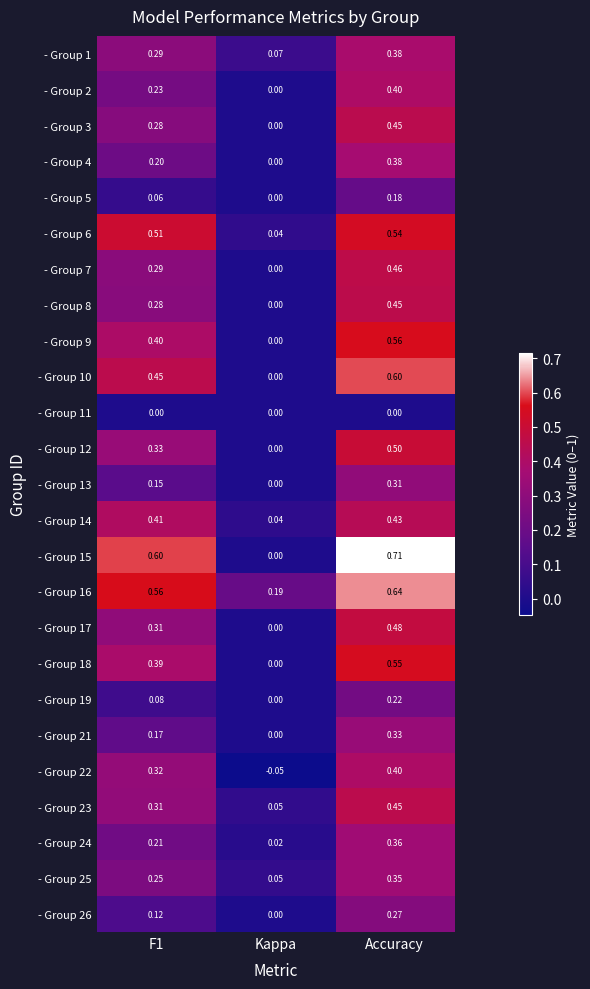

At which category is the sum across all series the highest?

Accuracy